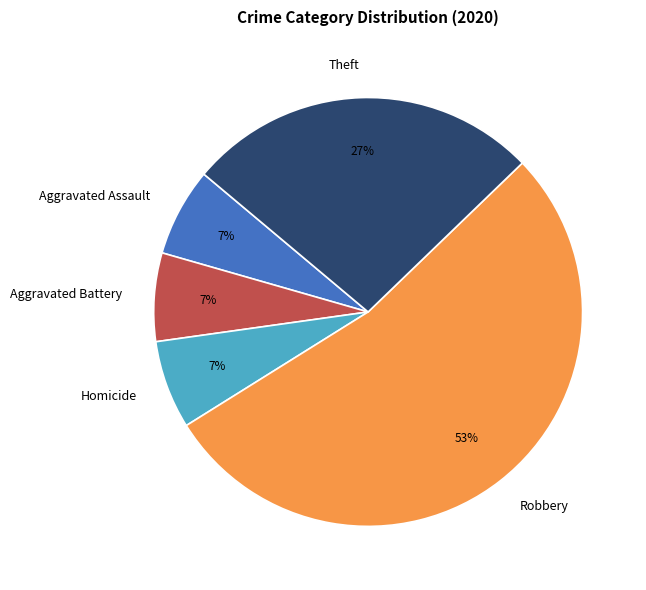

To the nearest percent, what is the average slice percentage?

20%